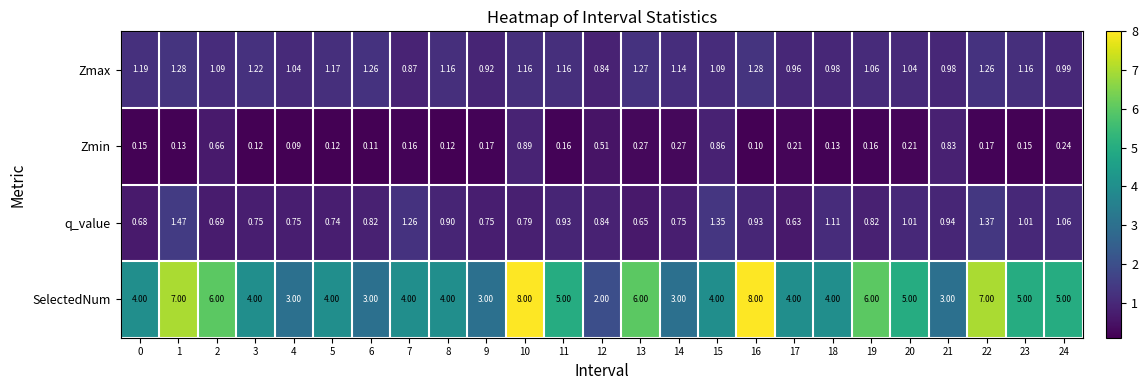

Rank the series at 3 from highest to lowest value.

SelectedNum, Zmax, q_value, Zmin